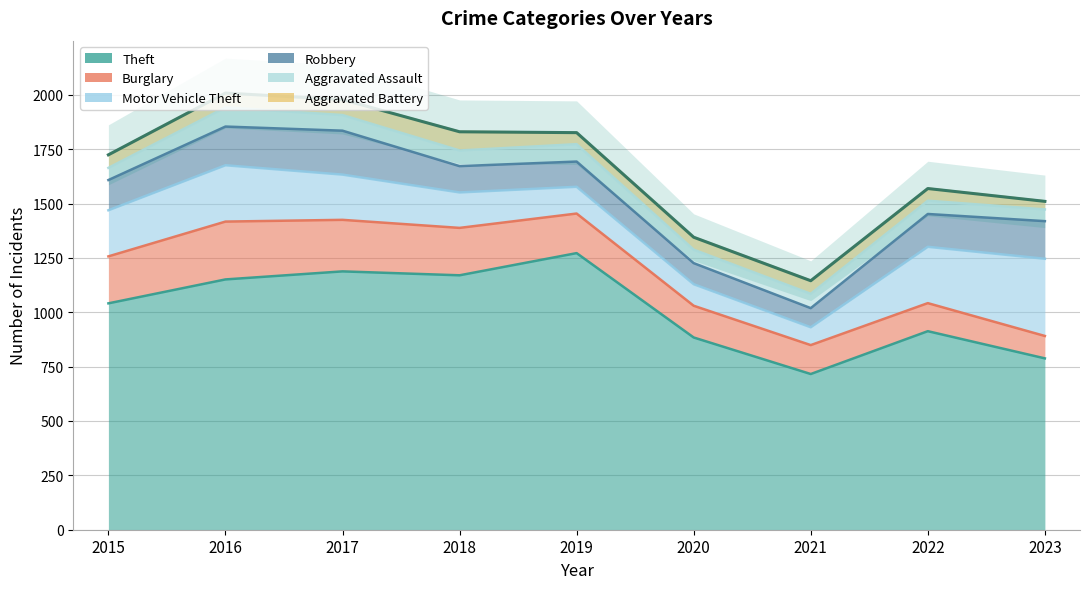

What is the sum of all Theft values?

9123